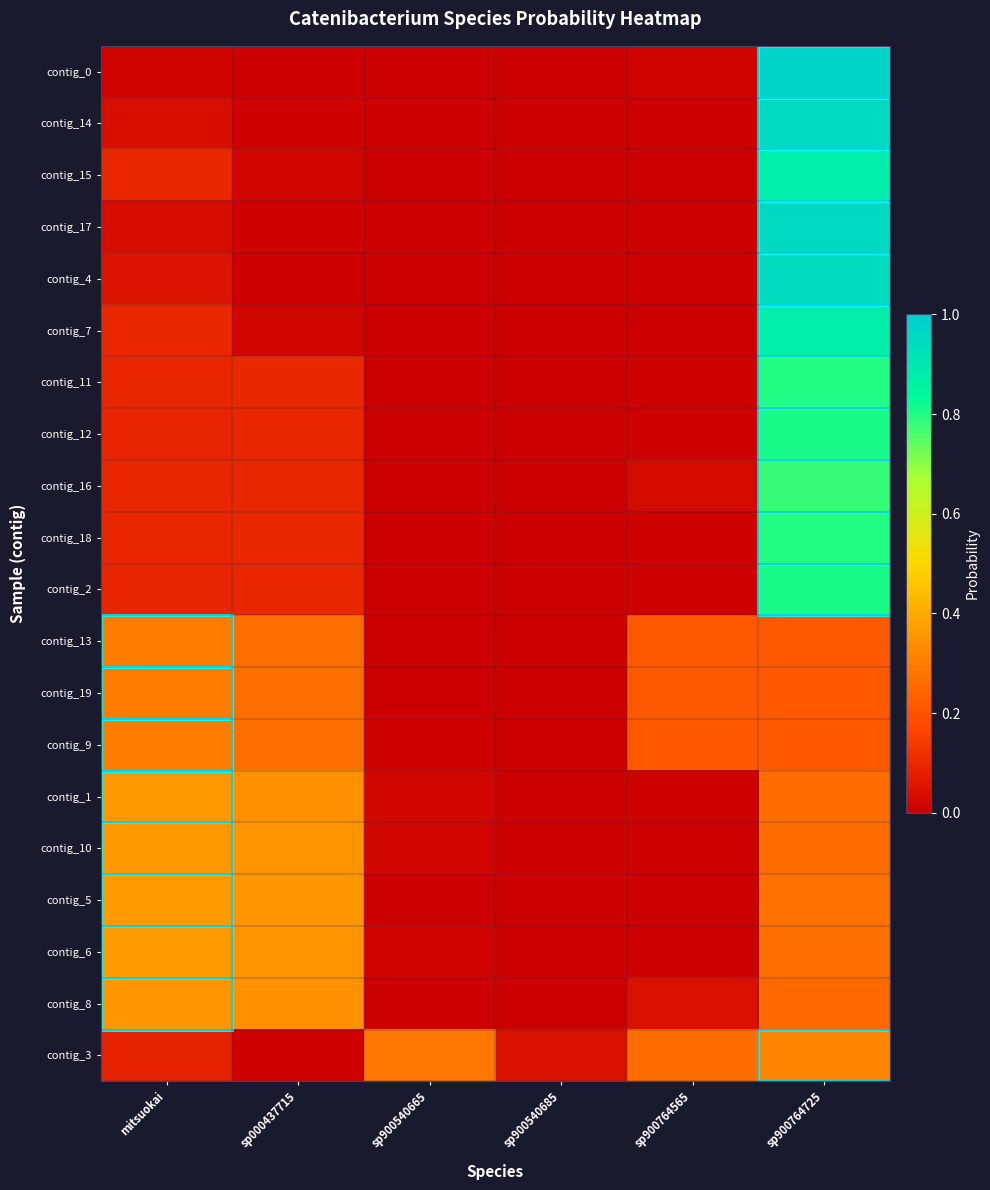

What is the spread (max minus min) of values at sp900540665?

0.3